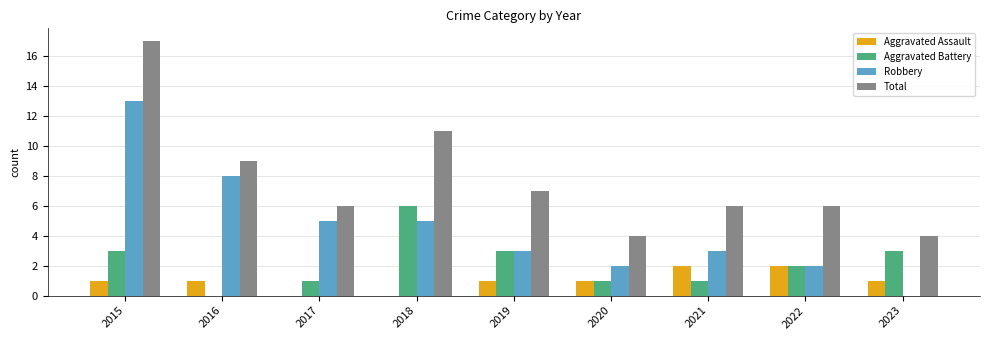

What is the maximum value for Aggravated Battery?

6